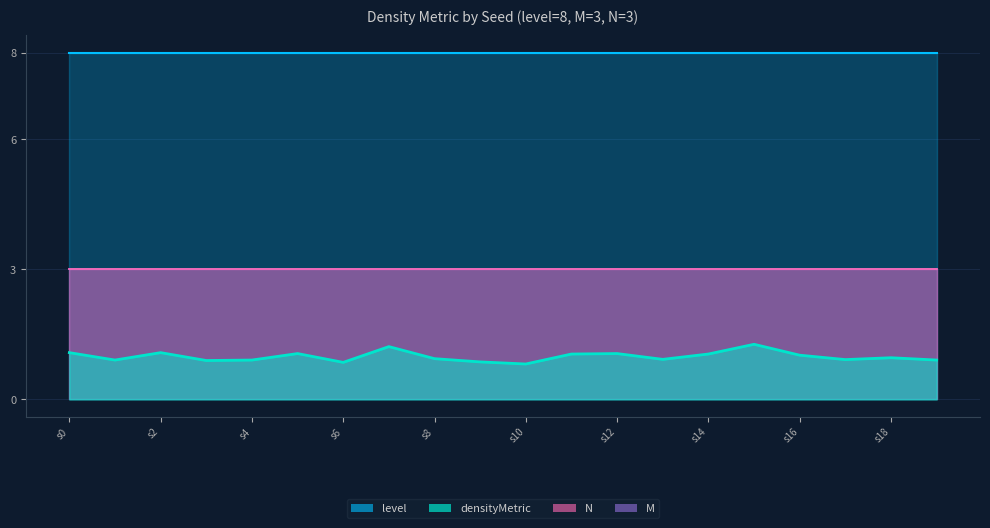

What is the difference between the maximum and minimum values in the densityMetric series?

0.5